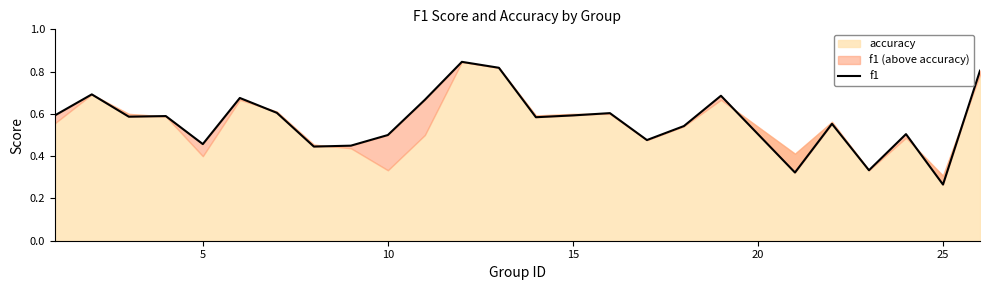

What is the average value?

0.6